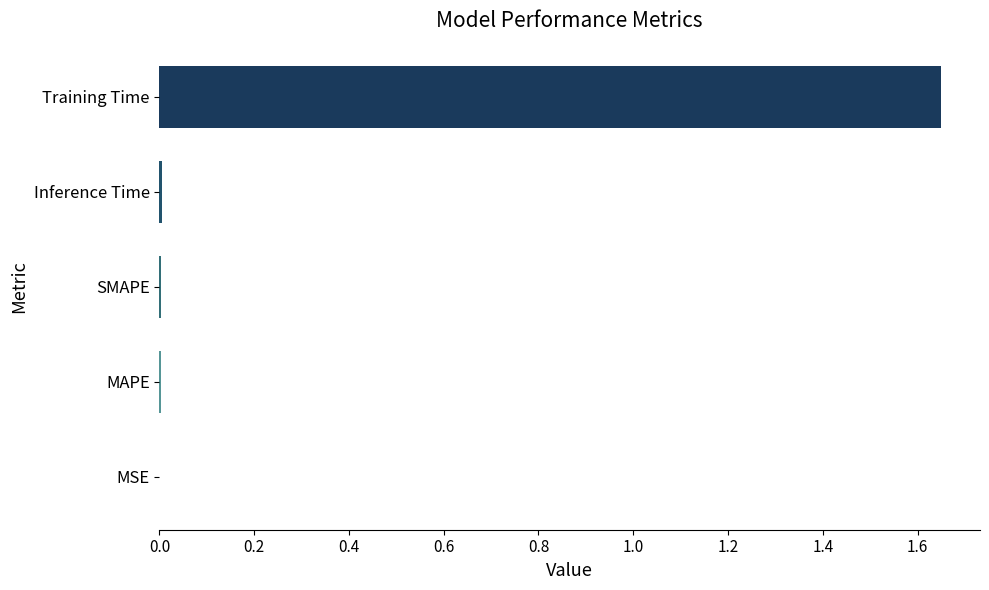

Does the chart contain stacked bars?

No